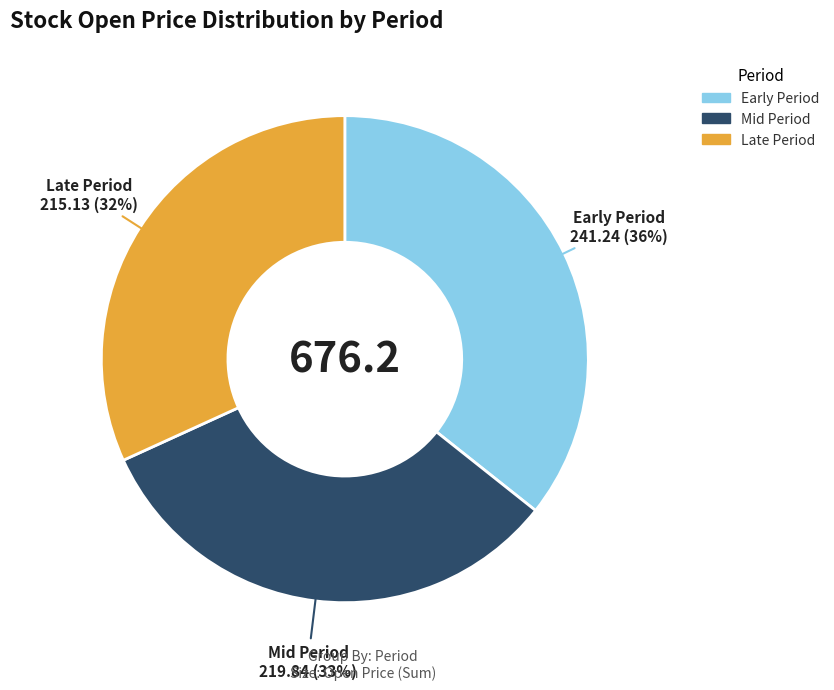

Do Mid Period and Early Period together represent more than half of the pie?

Yes